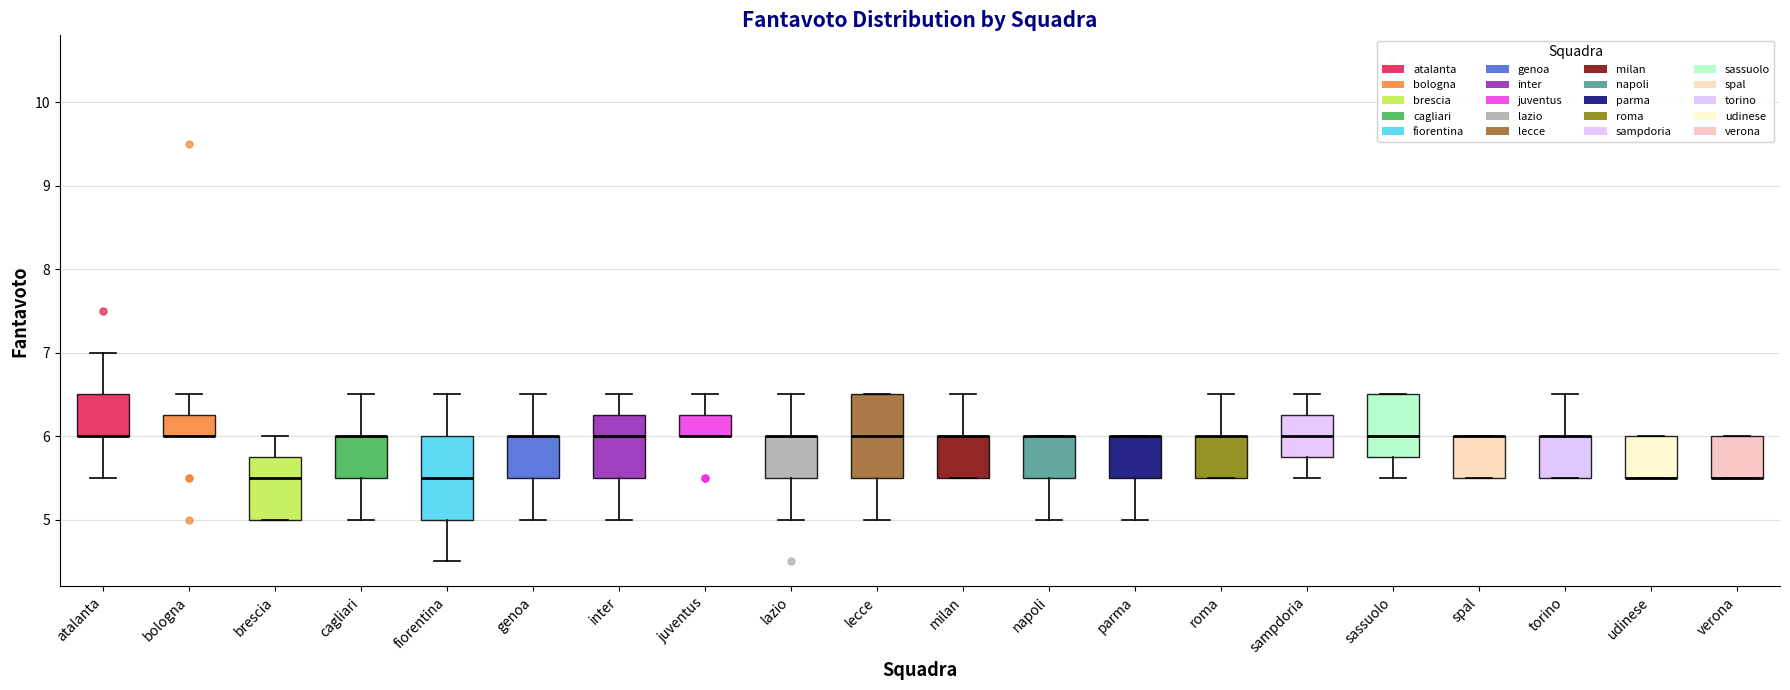

Reading left to right, read every box against the y-axis: the position of its median line, the range the box covers, and the ends of its whiskers. The values are not printed on the chart, so give them approximately, as read against the axis.

atalanta: median 6.0 (drawn on the box's lower edge), box 6.0 to 6.5, whiskers 5.5 to 7.0
bologna: median 6.0 (drawn on the box's lower edge), box 6.0 to 6.3, whiskers 6.0 to 6.5
brescia: median 5.5, box 5.0 to 5.8, whiskers 5.0 to 6.0
cagliari: median 6.0 (drawn on the box's upper edge), box 5.5 to 6.0, whiskers 5.0 to 6.5
fiorentina: median 5.5, box 5.0 to 6.0, whiskers 4.5 to 6.5
genoa: median 6.0 (drawn on the box's upper edge), box 5.5 to 6.0, whiskers 5.0 to 6.5
inter: median 6.0, box 5.5 to 6.3, whiskers 5.0 to 6.5
juventus: median 6.0 (drawn on the box's lower edge), box 6.0 to 6.3, whiskers 6.0 to 6.5
lazio: median 6.0 (drawn on the box's upper edge), box 5.5 to 6.0, whiskers 5.0 to 6.5
lecce: median 6.0, box 5.5 to 6.5, whiskers 5.0 to 6.5
milan: median 6.0 (drawn on the box's upper edge), box 5.5 to 6.0, whiskers 5.5 to 6.5
napoli: median 6.0 (drawn on the box's upper edge), box 5.5 to 6.0, whiskers 5.0 to 6.0
parma: median 6.0 (drawn on the box's upper edge), box 5.5 to 6.0, whiskers 5.0 to 6.0
roma: median 6.0 (drawn on the box's upper edge), box 5.5 to 6.0, whiskers 5.5 to 6.5
sampdoria: median 6.0, box 5.8 to 6.3, whiskers 5.5 to 6.5
sassuolo: median 6.0, box 5.8 to 6.5, whiskers 5.5 to 6.5
spal: median 6.0 (drawn on the box's upper edge), box 5.5 to 6.0, whiskers 5.5 to 6.0
torino: median 6.0 (drawn on the box's upper edge), box 5.5 to 6.0, whiskers 5.5 to 6.5
udinese: median 5.5 (drawn on the box's lower edge), box 5.5 to 6.0, whiskers 5.5 to 6.0
verona: median 5.5 (drawn on the box's lower edge), box 5.5 to 6.0, whiskers 5.5 to 6.0